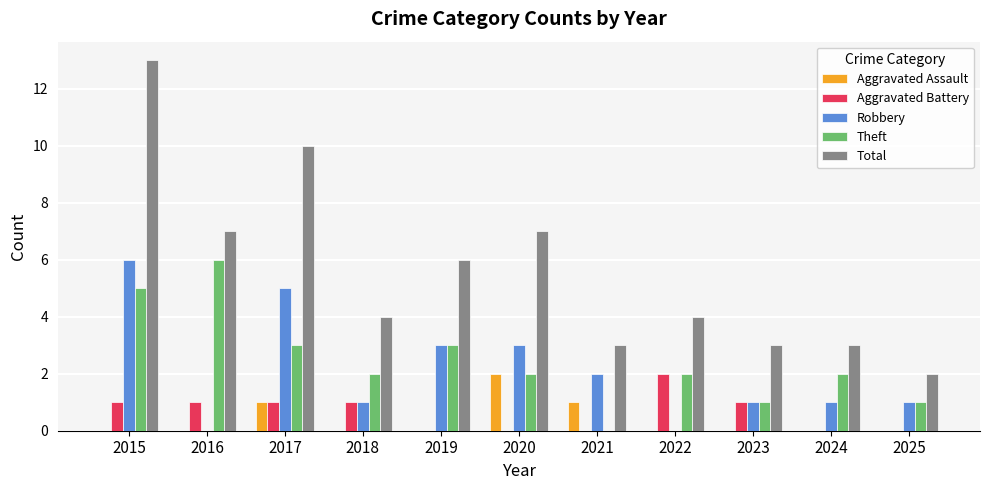

Which series changed the most between 2017 and 2025?

Total